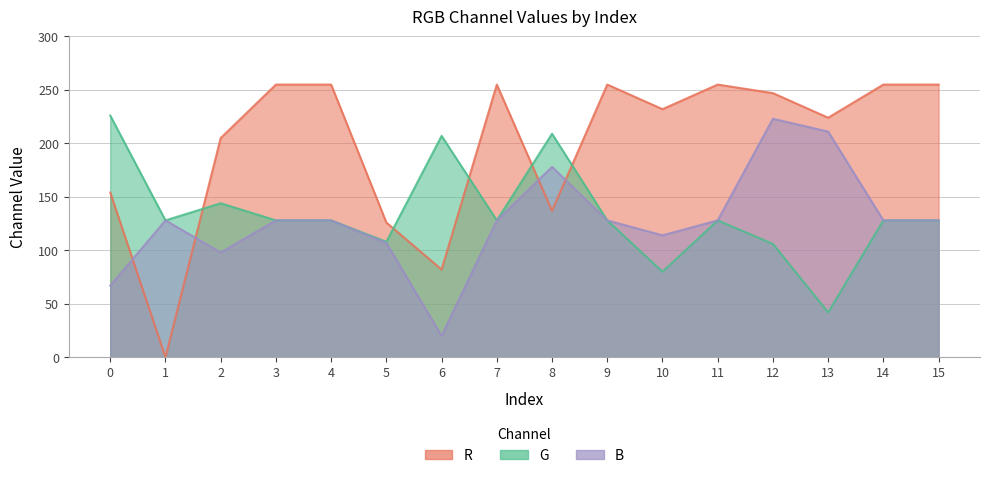

Which series has the largest range (max minus min)?

R